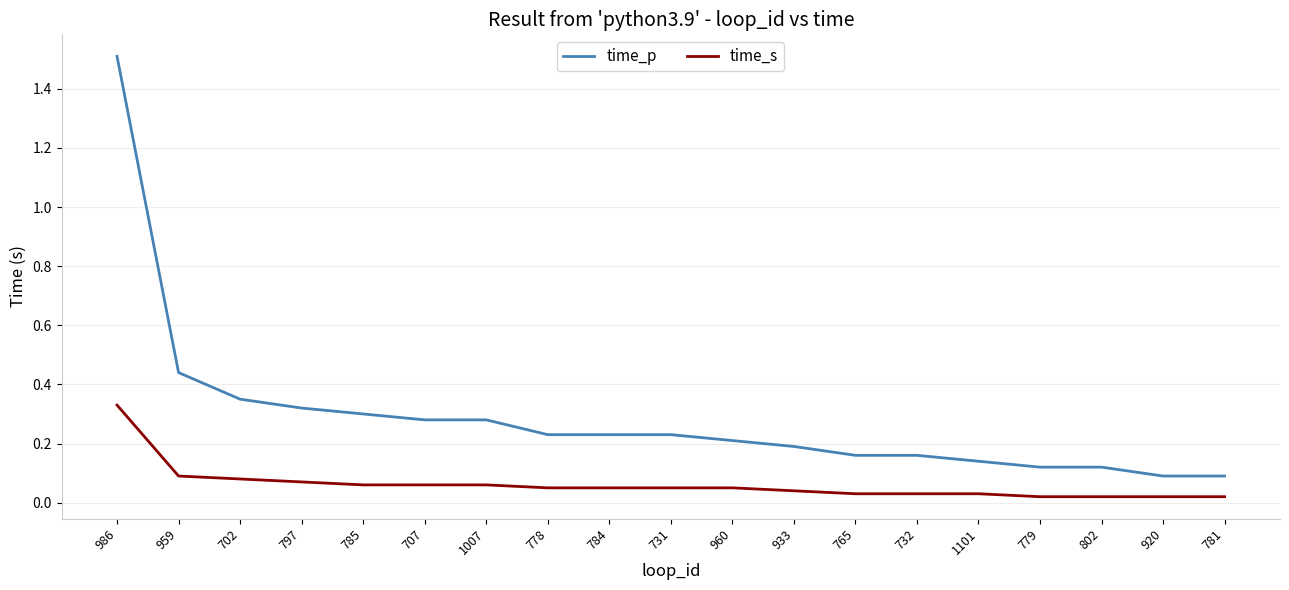

True or false: time_p has a value of 0.3 at 731.

False